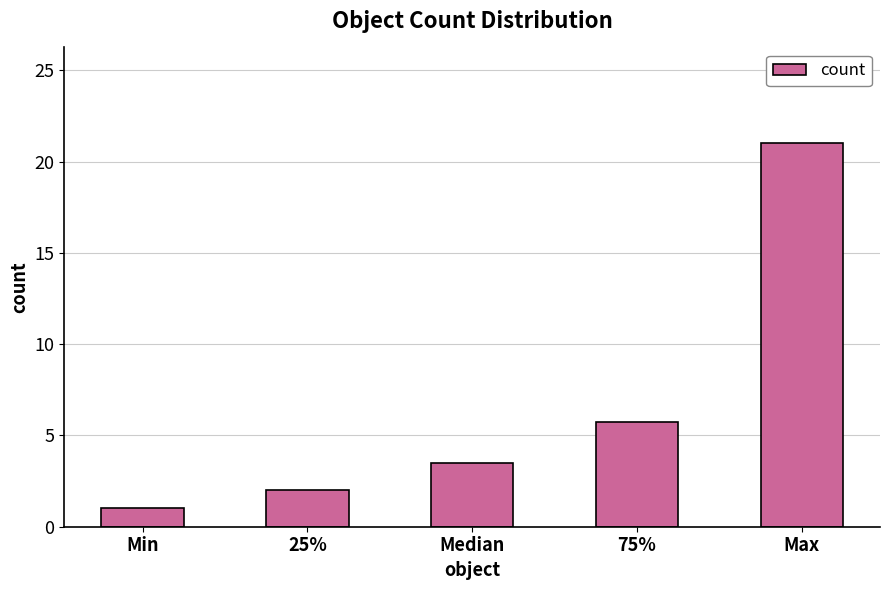

Reading right to left, what are all the values shown in this chart?

21.0	5.8	3.5	2.0	1.0